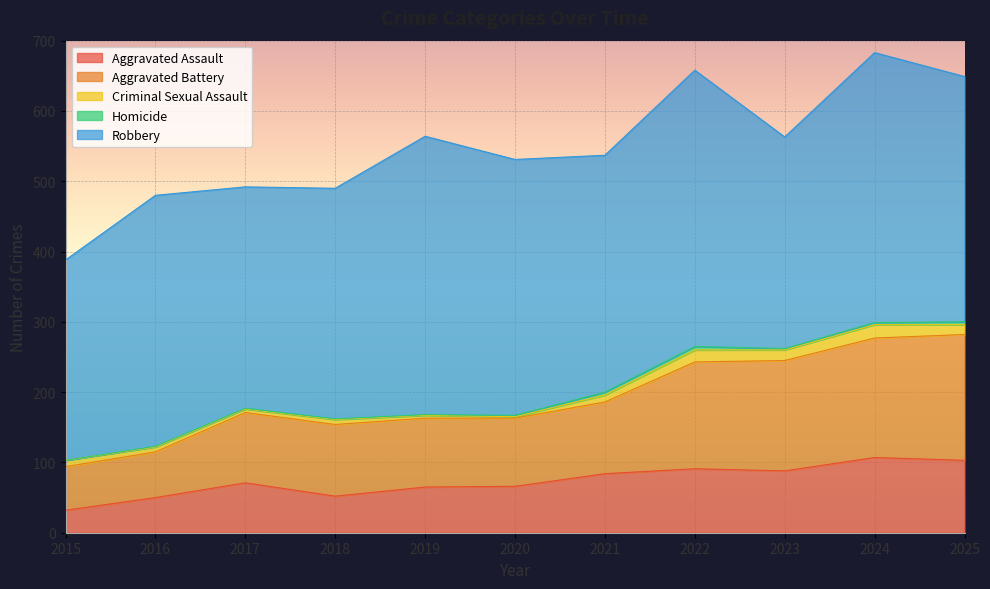

True or false: Robbery and Aggravated Assault cross at least once.

False